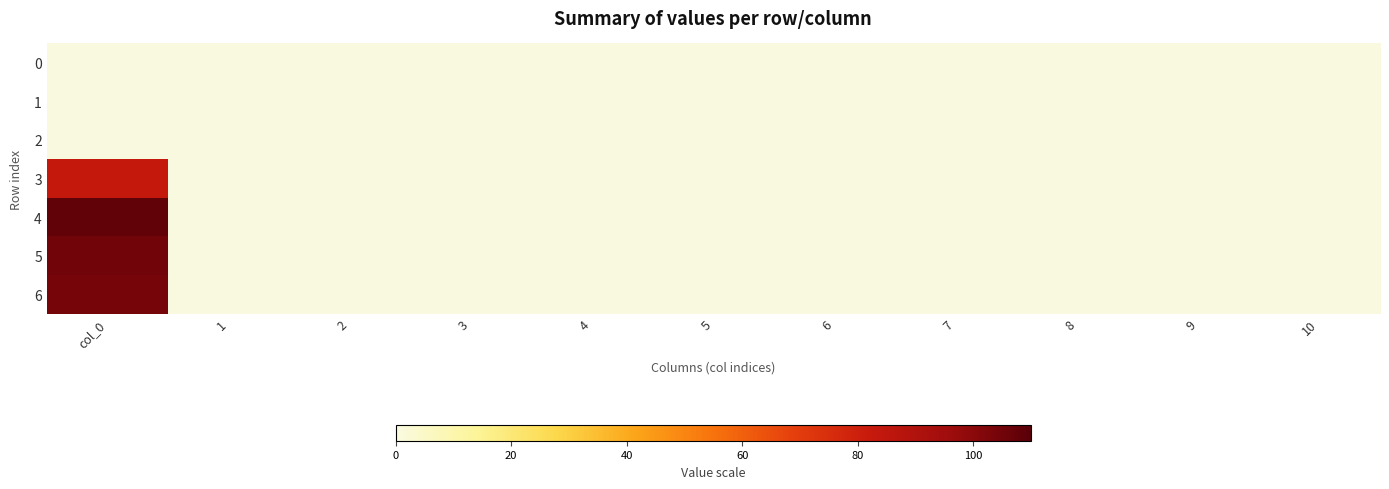

Which series has the widest spread of values?

4